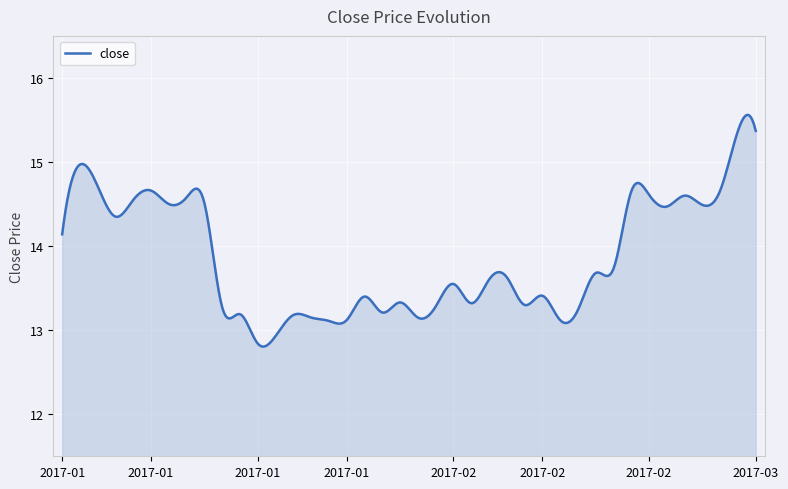

What is the difference between the maximum and minimum values?

2.8